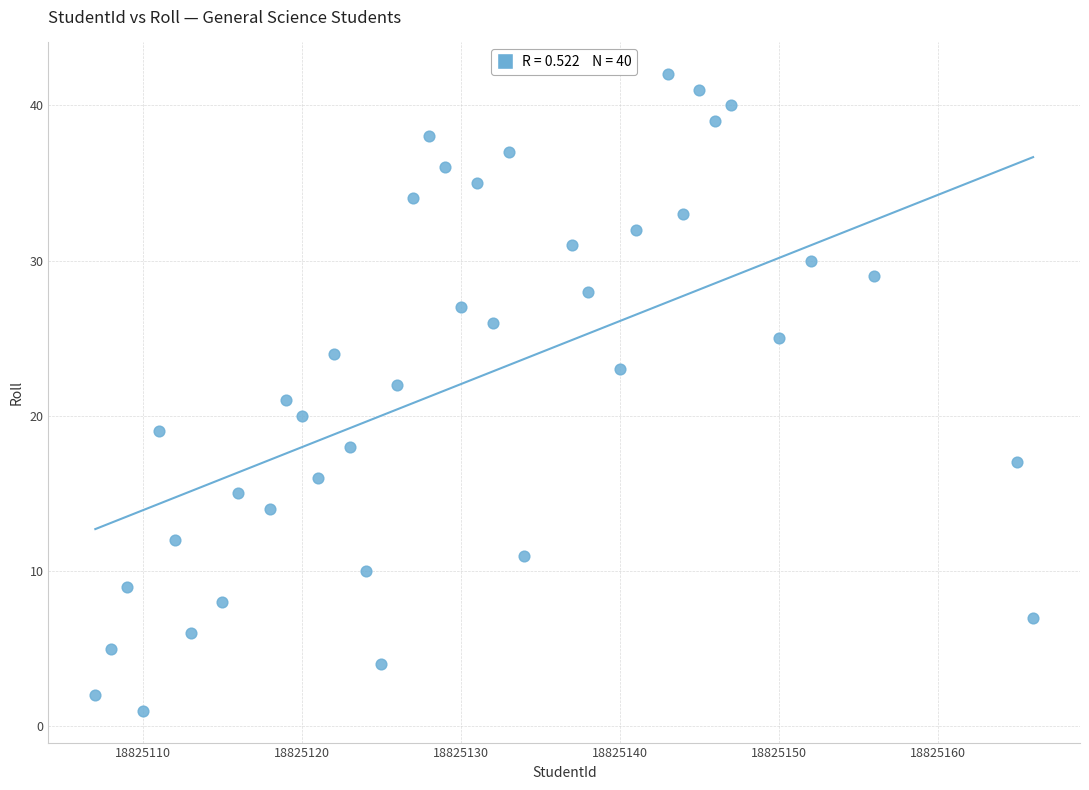

What is the range of X values (max minus min)?

59